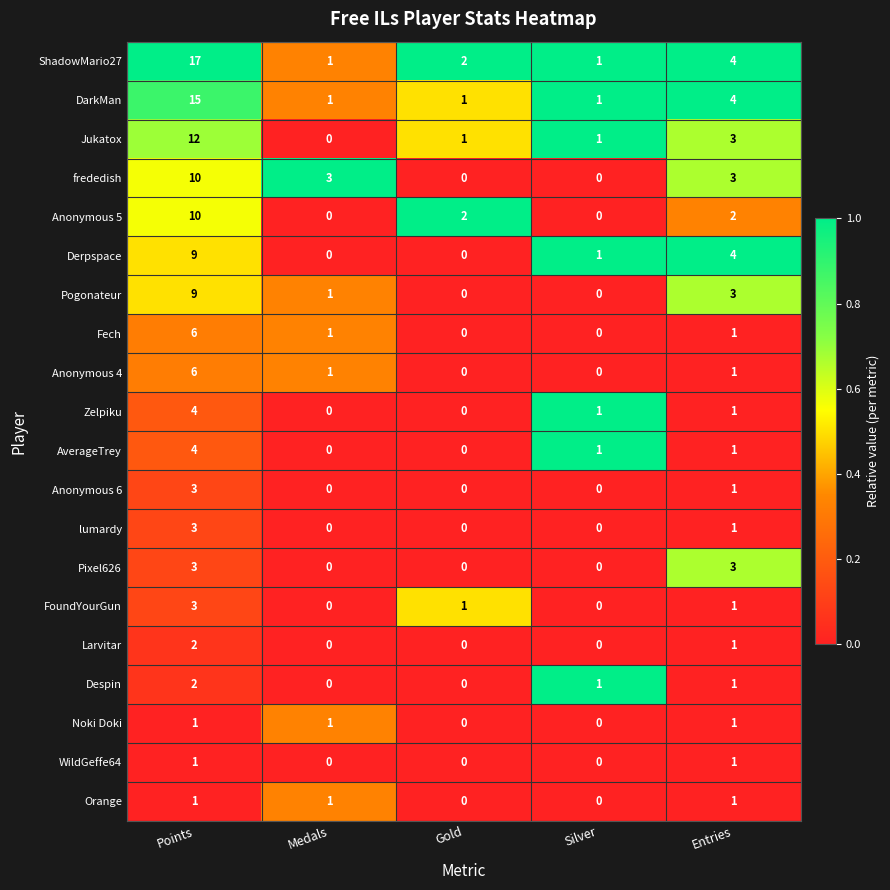

What is the total value across all series at Points?

121